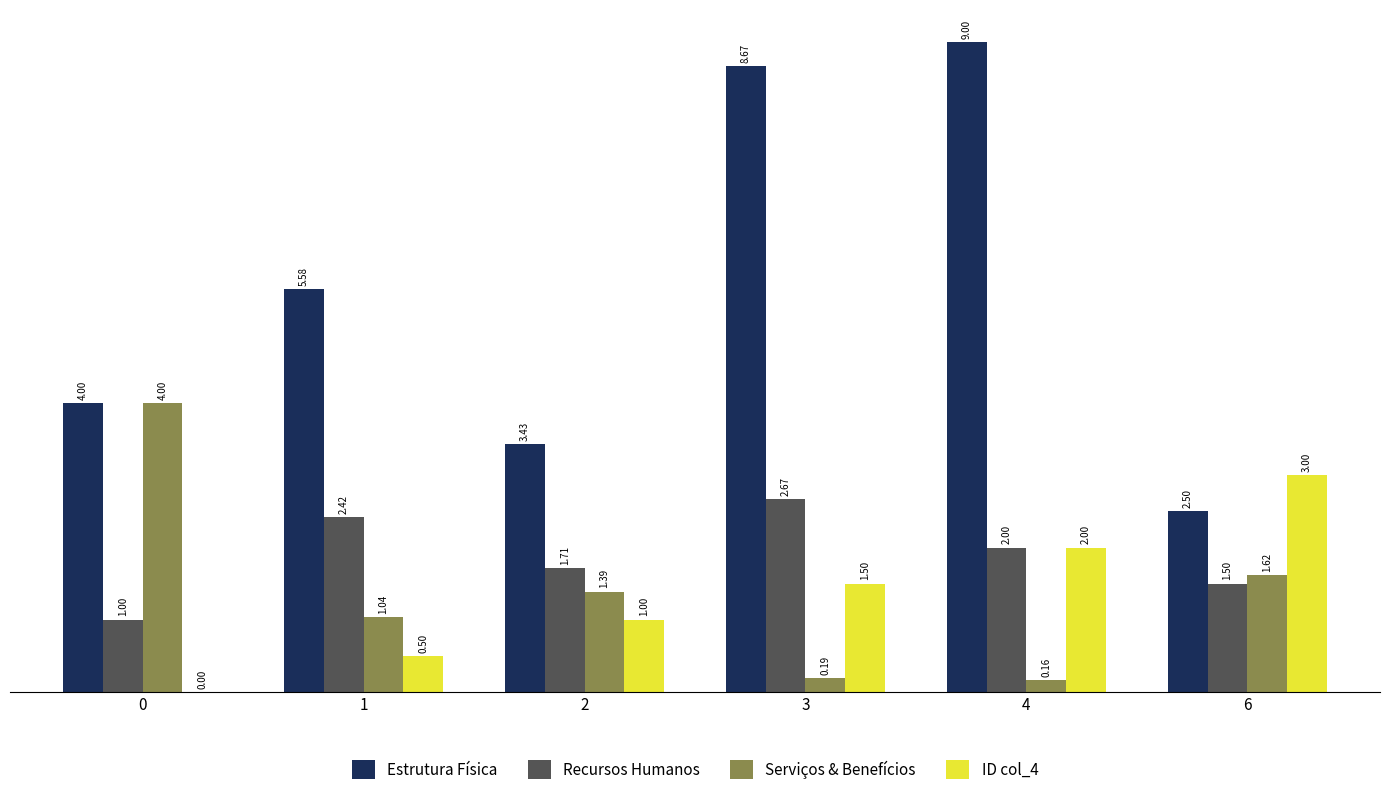

Which series has the largest total across all categories?

Estrutura Física